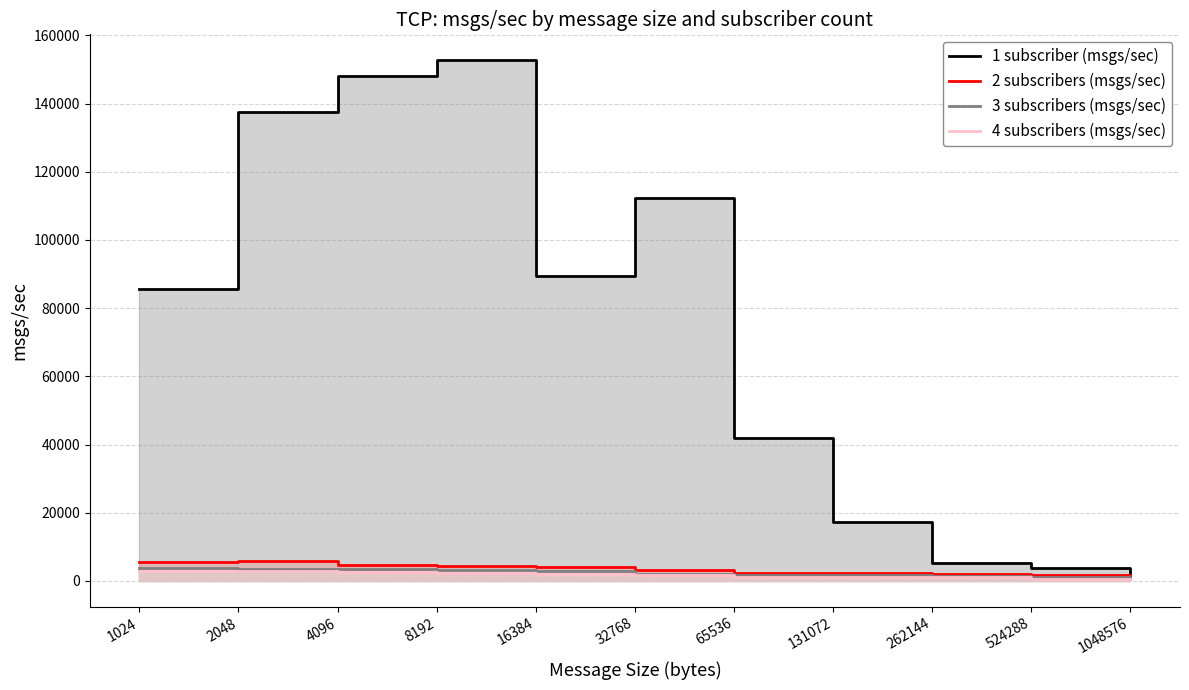

At which label is 1 subscriber (msgs/sec) closest to 77539?

1024